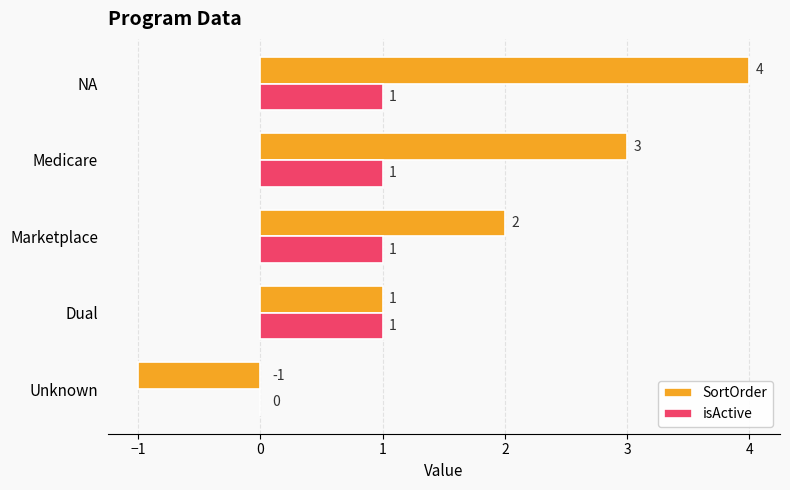

Which series changed the most between Unknown and Medicare?

SortOrder